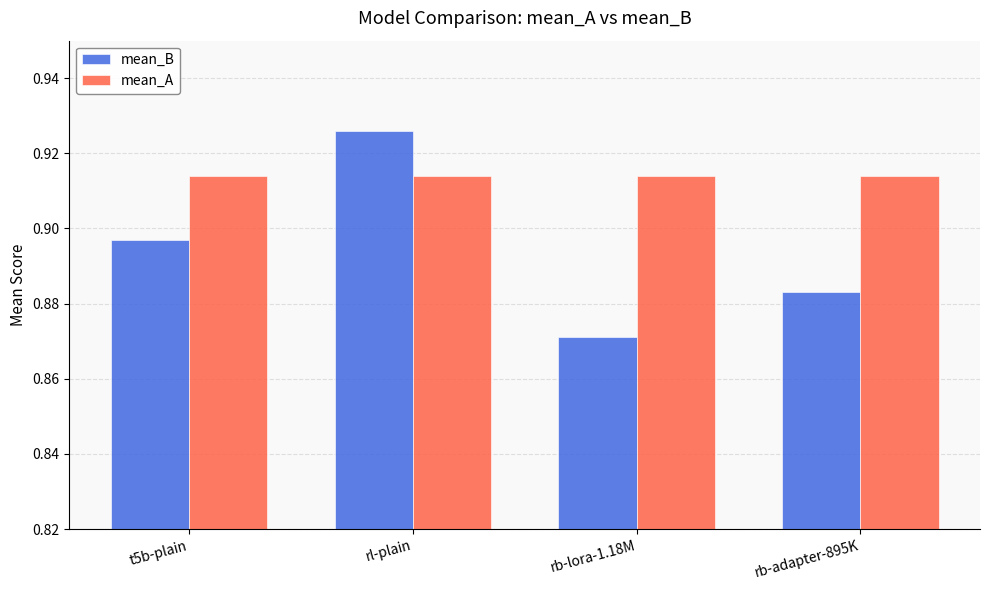

At which category does the chart reach its peak across all series?

rl-plain